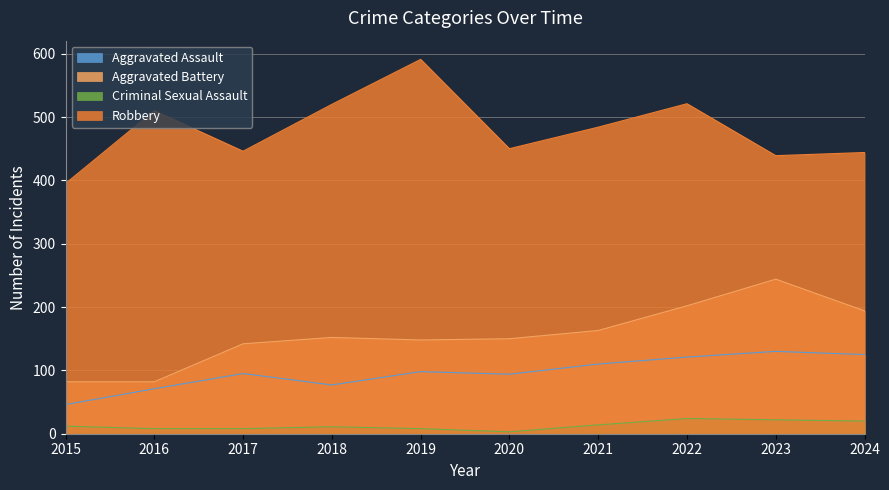

True or false: Robbery and Criminal Sexual Assault cross at least once.

False